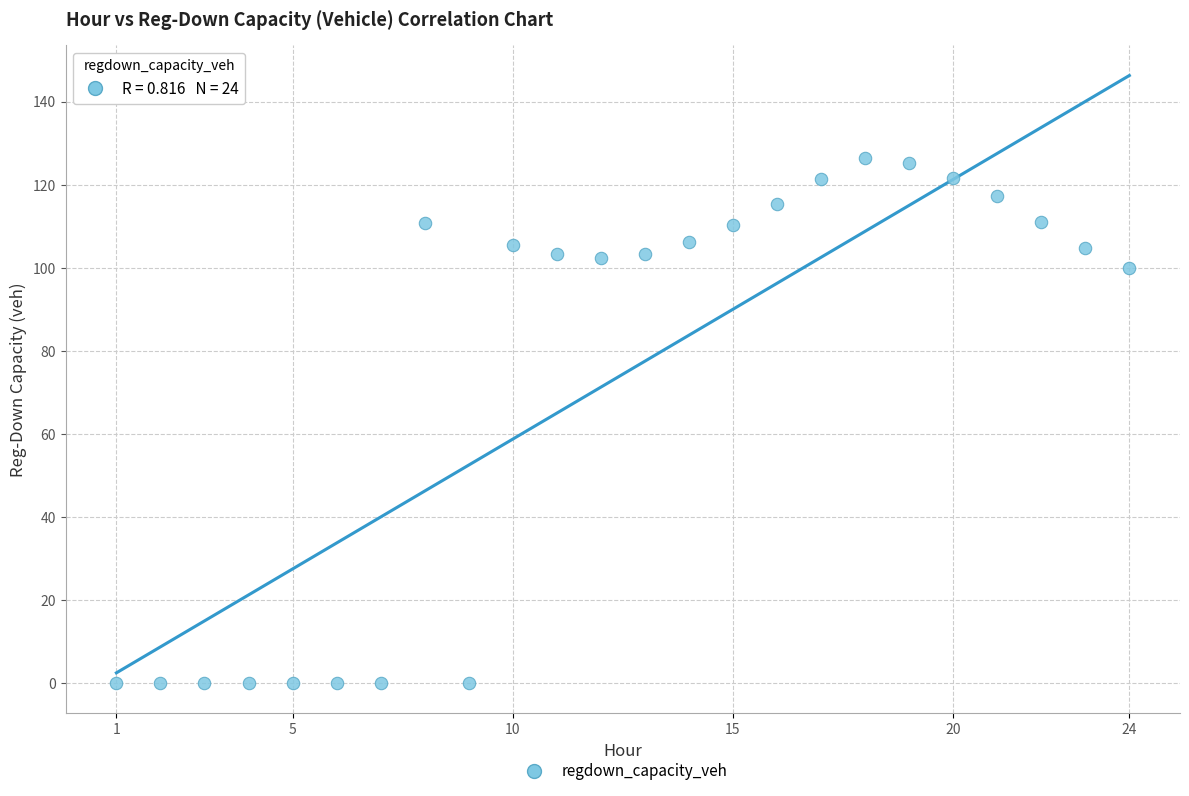

What is the range of X values (max minus min)?

23.0